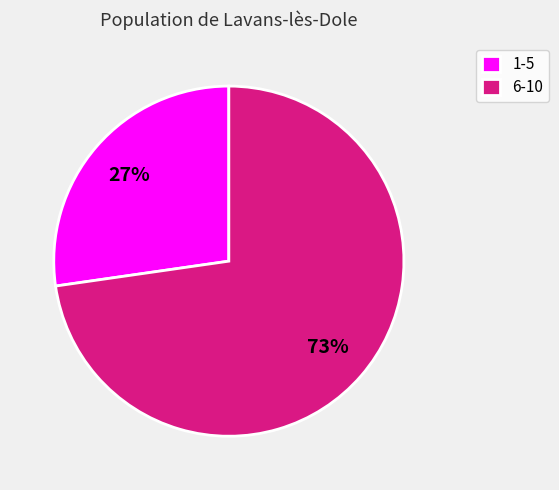

The 6-10 slice represents 73% of the pie. True or false?

True